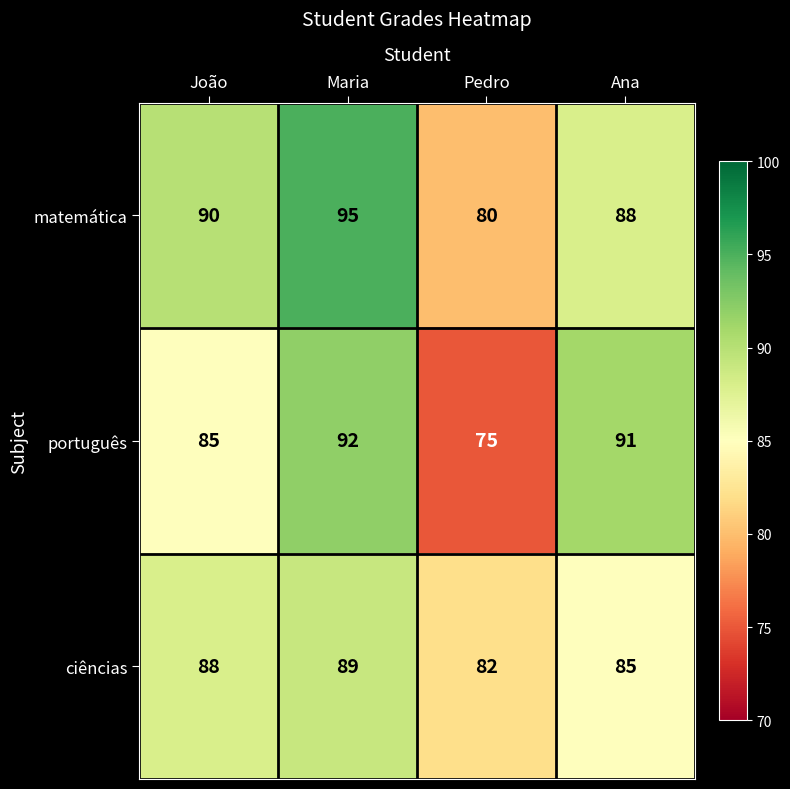

At which category is the sum across all series the highest?

Maria